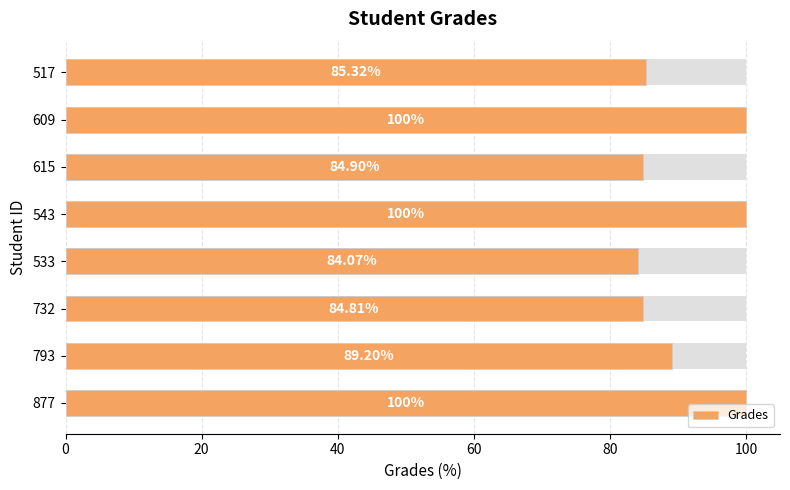

What is the greatest value displayed?

100.0